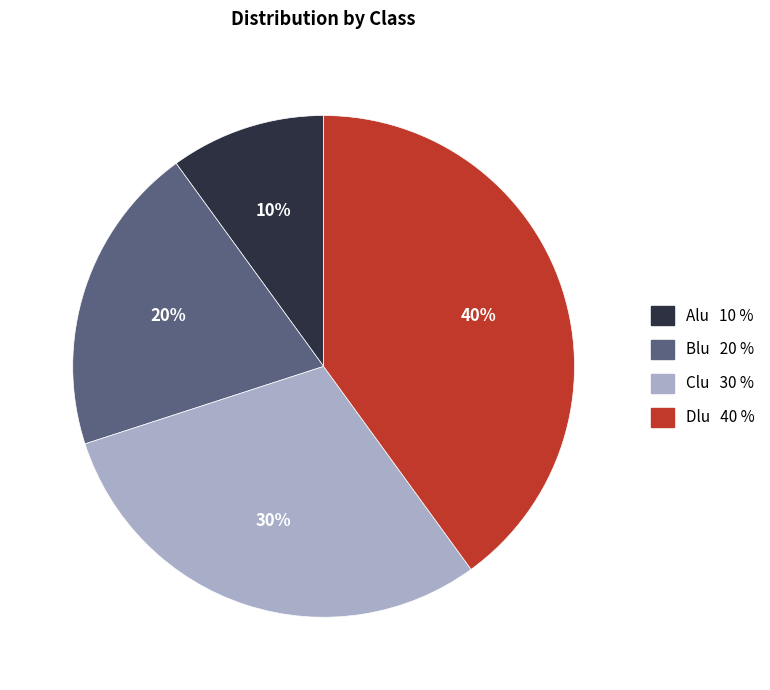

Which has a higher value, Blu or Dlu?

Dlu